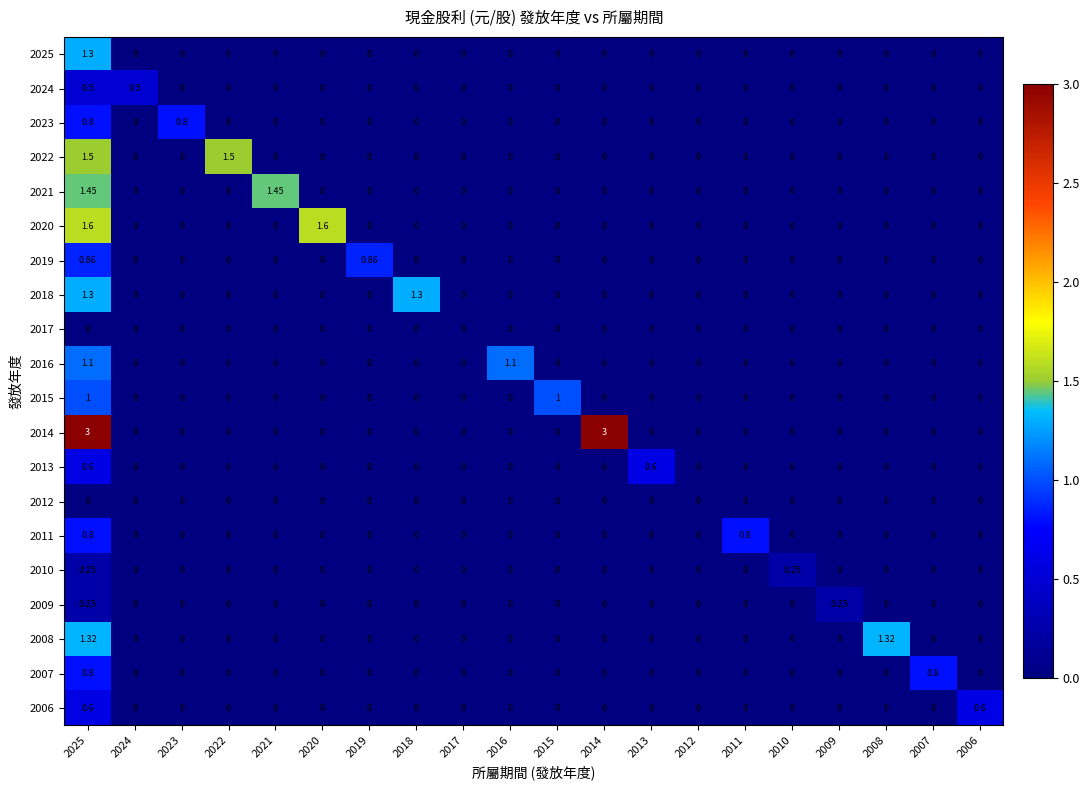

Is the value of 2014 at 2015 greater than the value of 2011 at 2011?

No